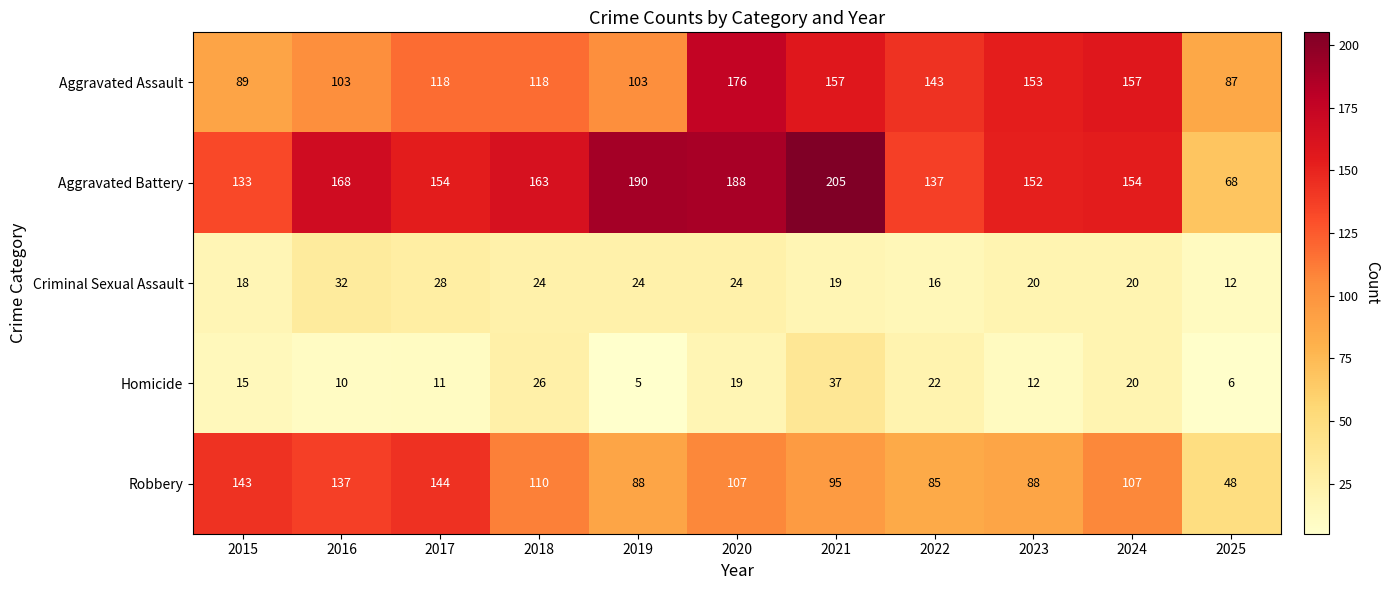

What is the difference between the maximum and second lowest values in the Aggravated Battery series?

72